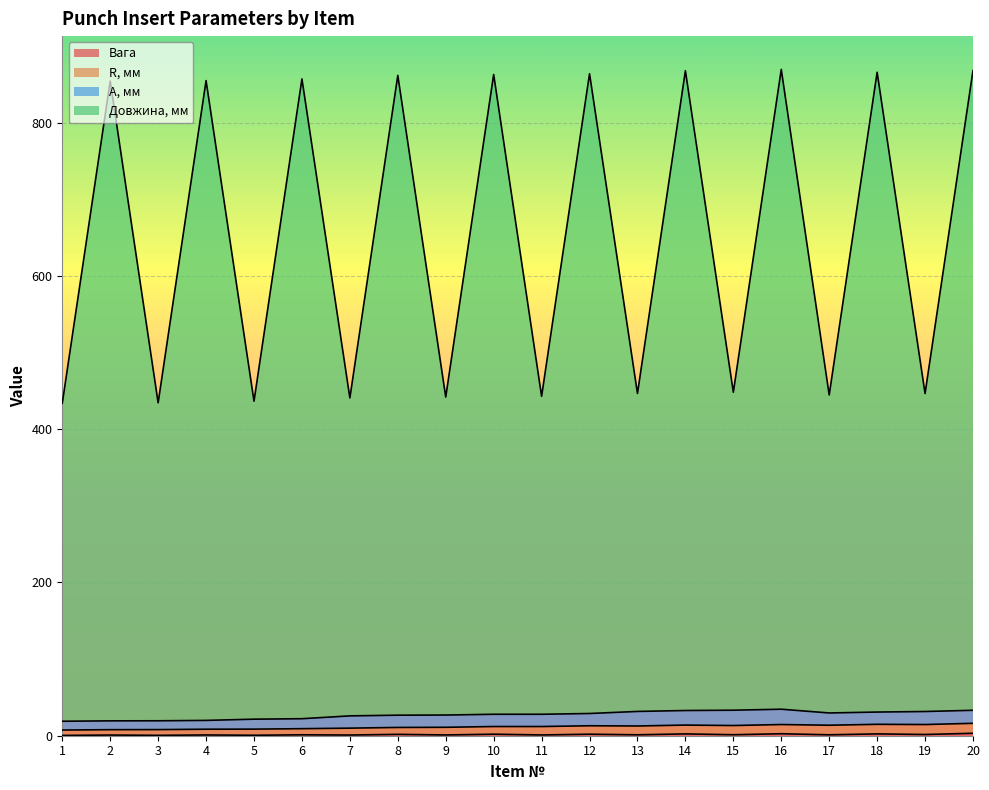

At how many categories does at least one series exceed 135?

20